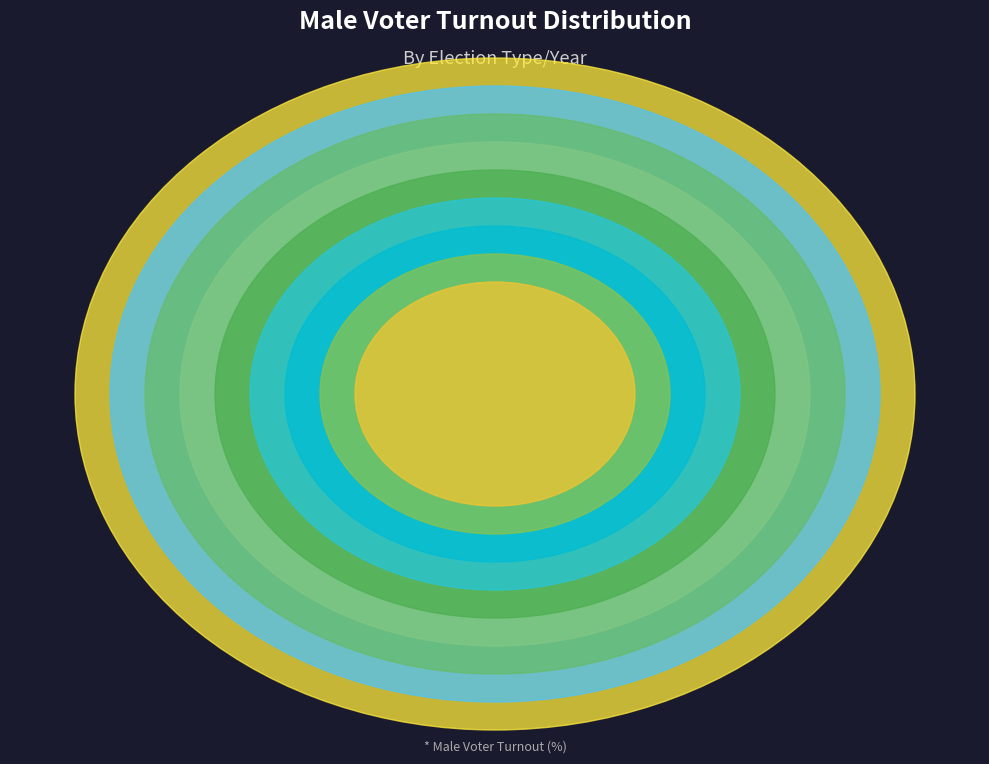

Rank the categories by value from highest to lowest.

2016 General, 2018 General, 2014 General, 2016 Presidential Primary, 2014 Primary, 2018 Primary, 2018 Primary Runoff, 2014 Primary Runoff, 2016 Primary, 2016 Primary Runoff